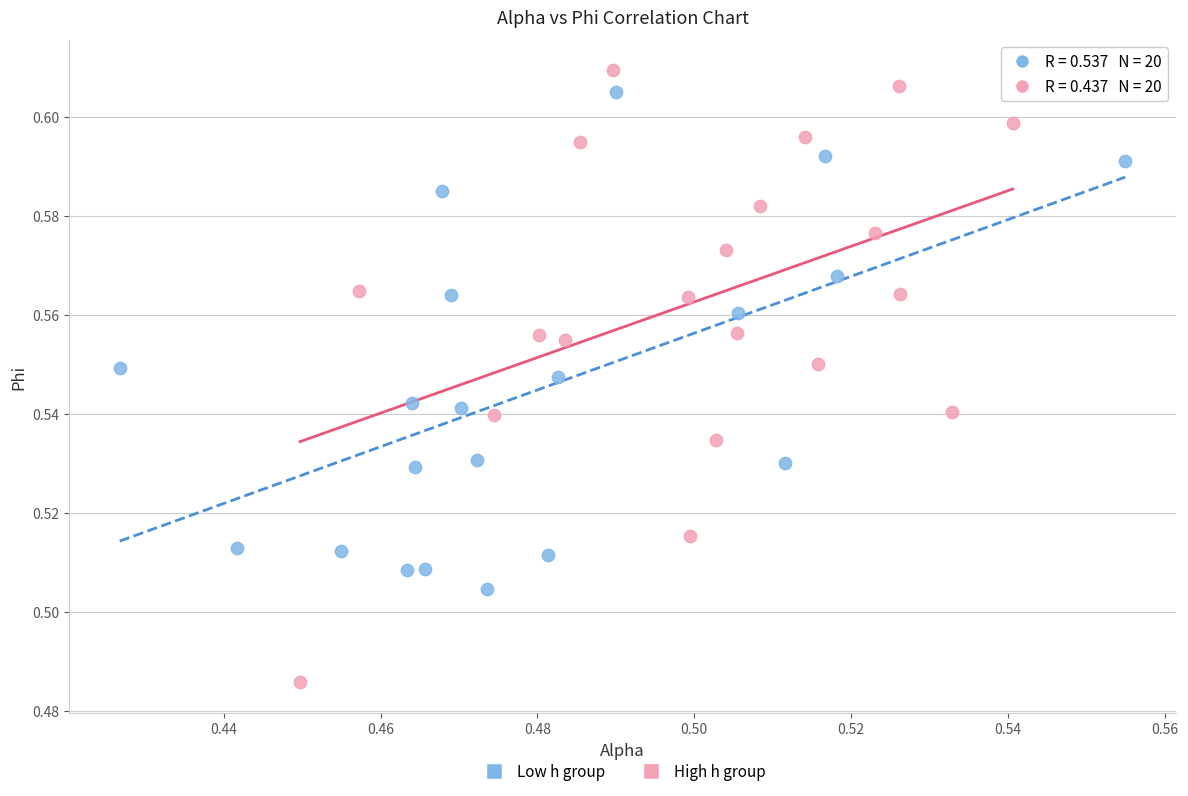

Which series reaches the minimum Y coordinate?

High h group